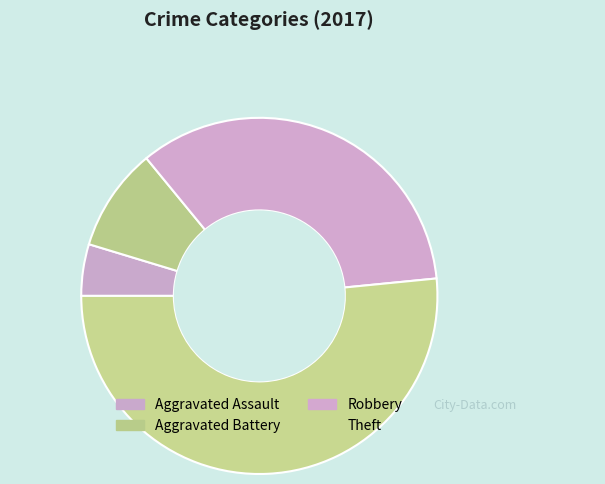

Is Theft the majority of the pie?

Yes